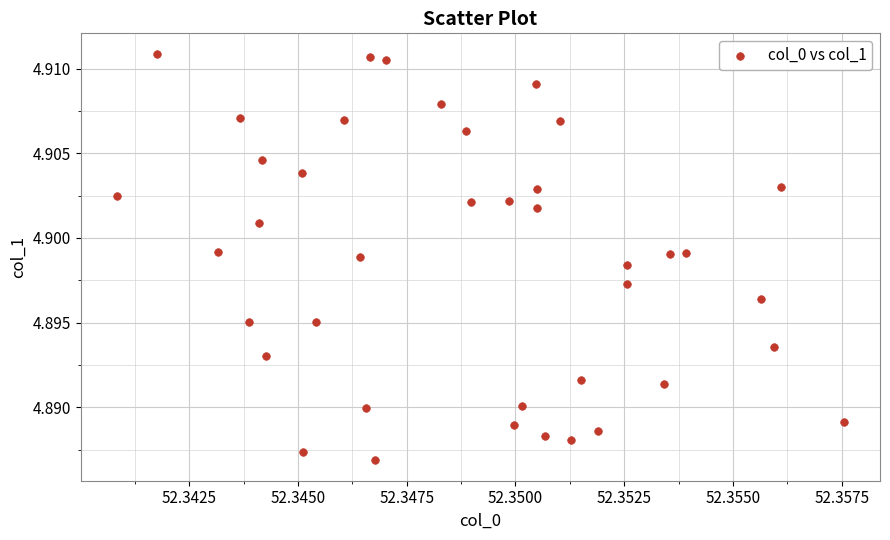

Count the number of points in this scatter plot.

40